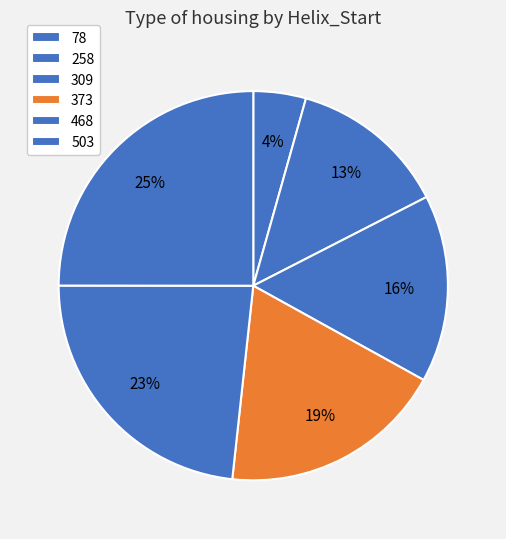

To the nearest percent, what percentage of the pie is 78?

4%